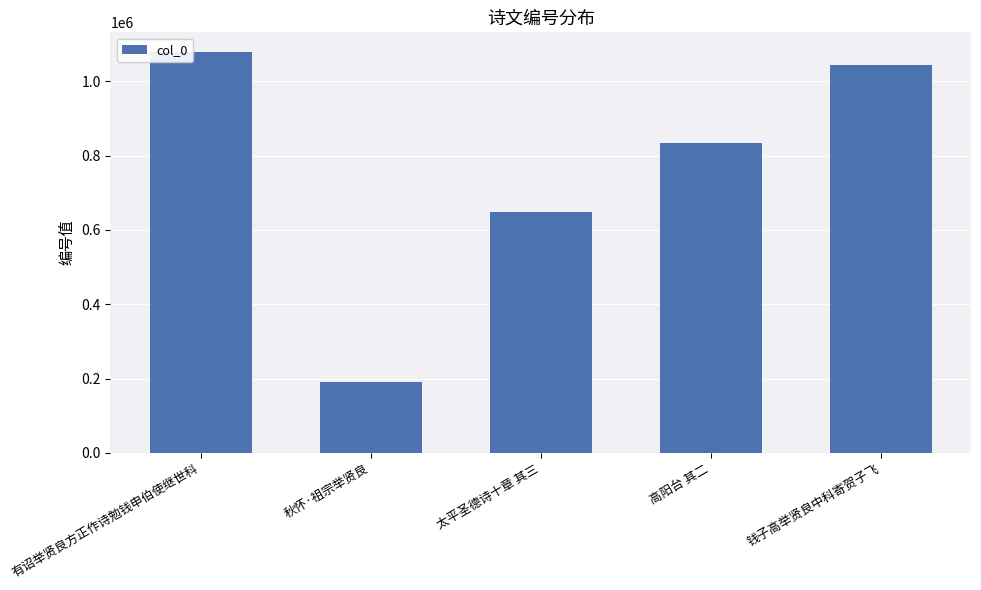

What is the sum of the values at 有诏举贤良方正作诗勉钱申伯使继世科 and 高阳台 其二?

1913496